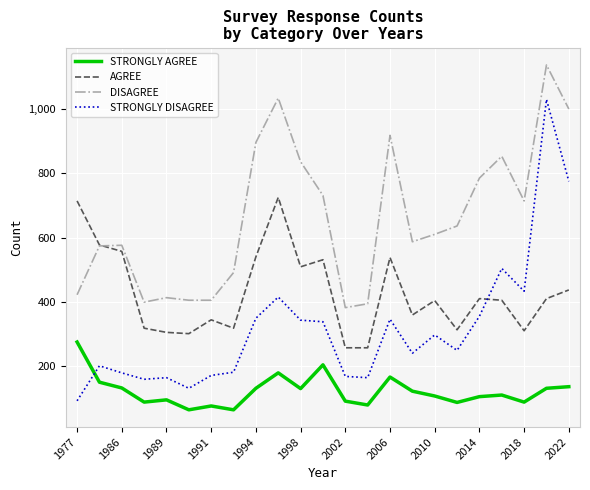

What is the sum of all AGREE values?

9839